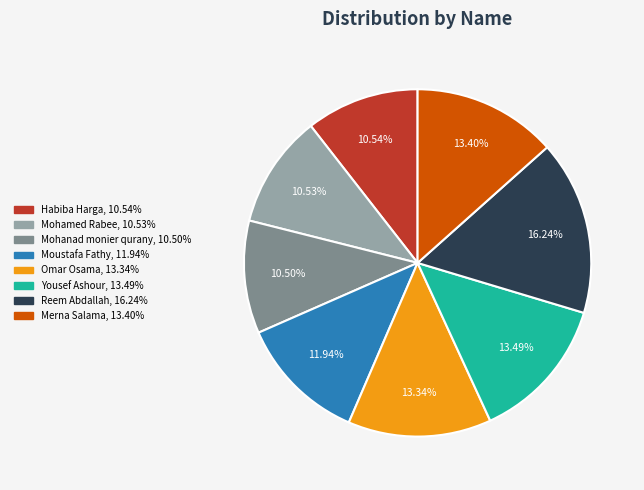

True or false: Moustafa Fathy accounts for 7% of the total.

False